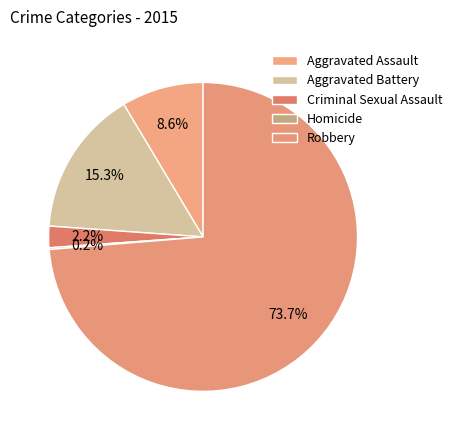

The Aggravated Assault slice represents 21% of the pie. True or false?

False